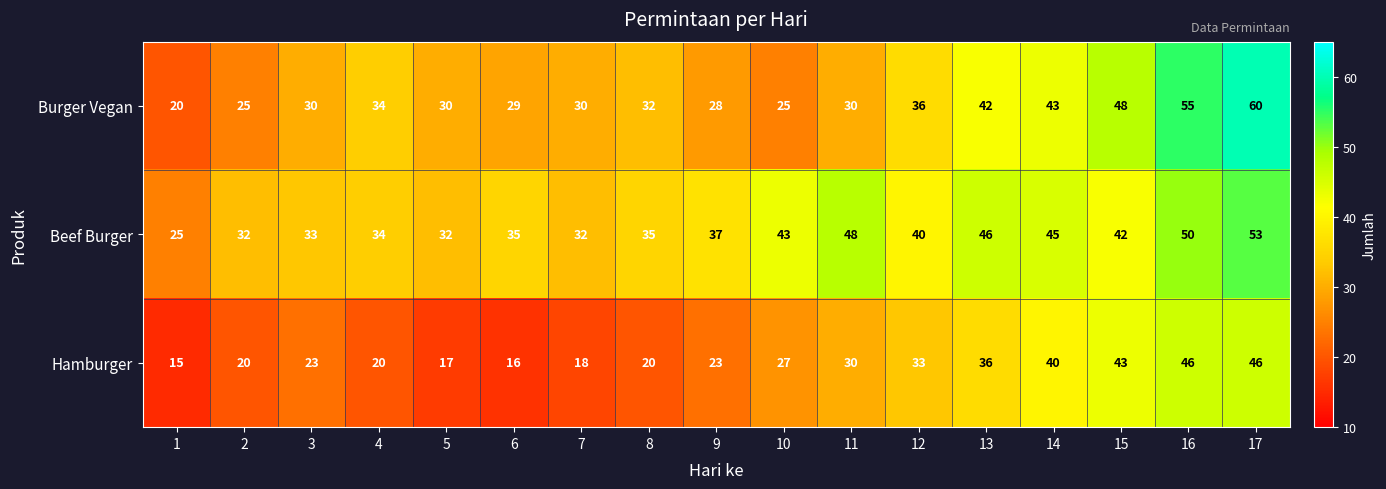

How many data points in Burger Vegan are less than 30?

5